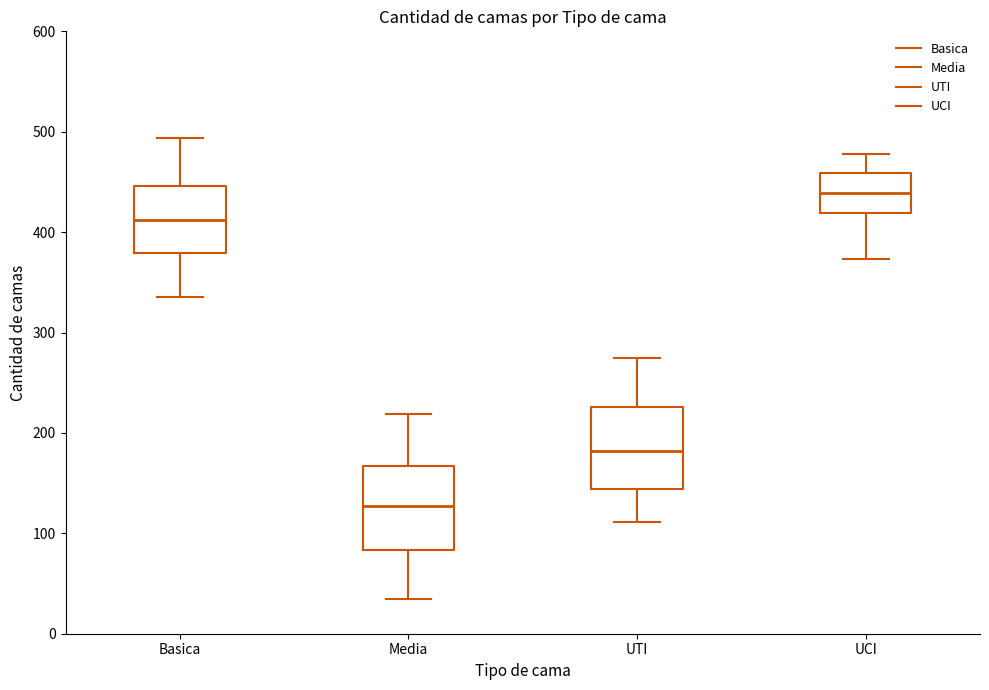

Reading left to right, read every box against the y-axis: the position of its median line, the range the box covers, and the ends of its whiskers. The values are not printed on the chart, so give them approximately, as read against the axis.

Basica: median 410, box 380 to 450, whiskers 340 to 490
Media: median 130, box 80 to 170, whiskers 40 to 220
UTI: median 180, box 140 to 230, whiskers 110 to 280
UCI: median 440, box 420 to 460, whiskers 370 to 480